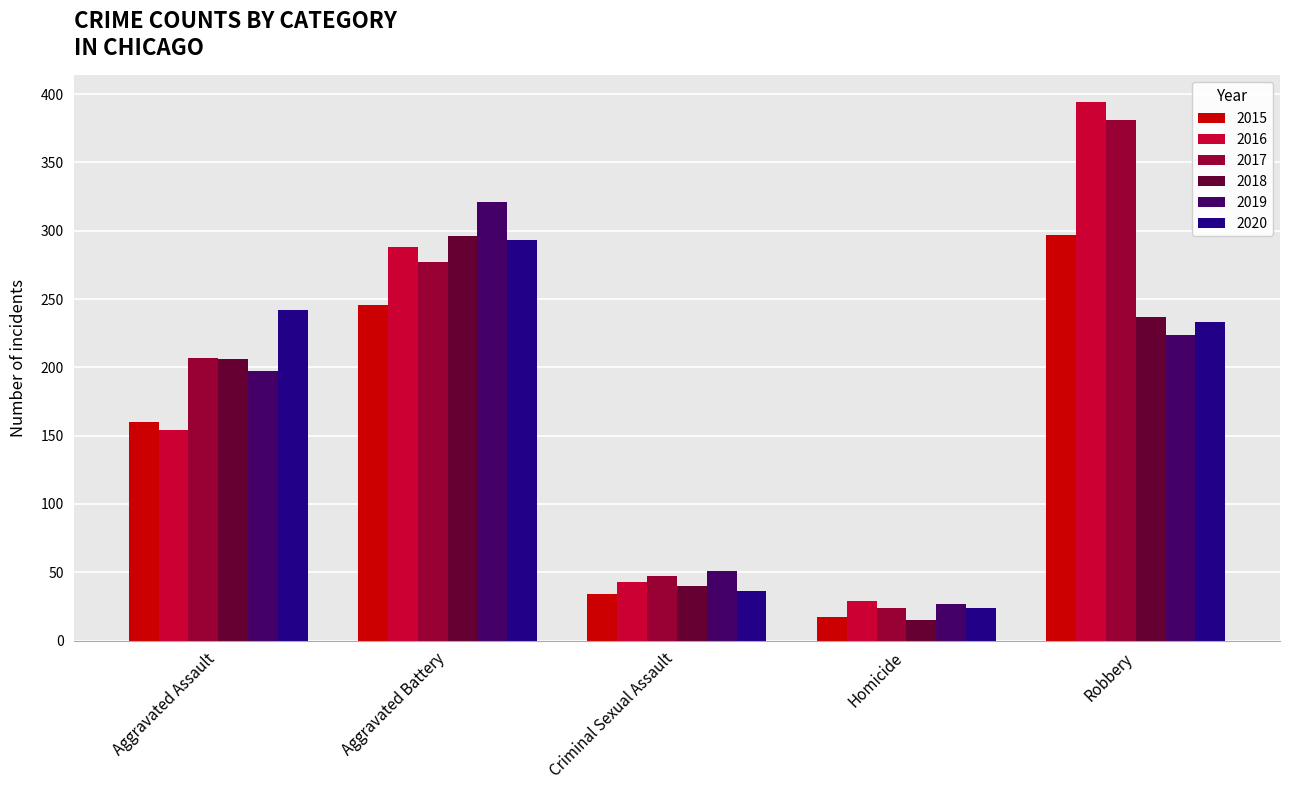

Which series has the widest spread of values?

2016